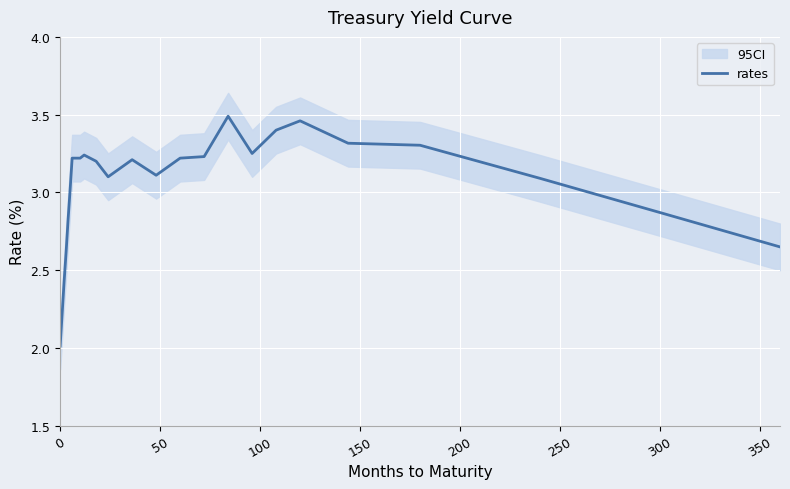

The rates series shows 2.0 at 0. True or false?

True